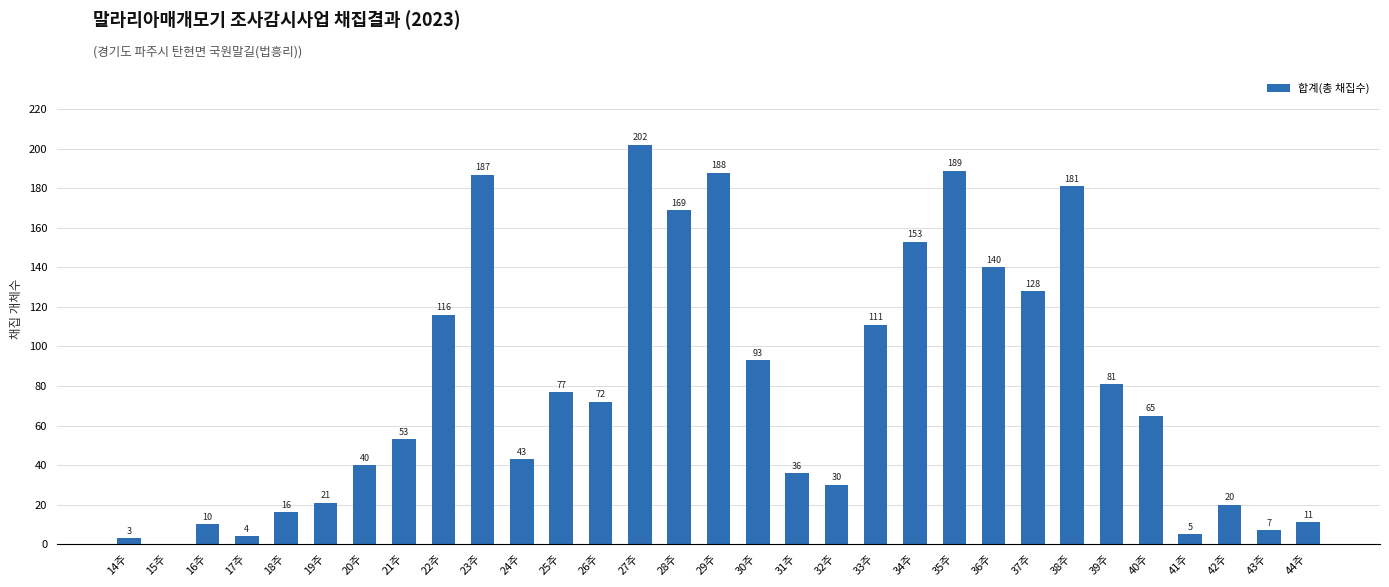

The chart shows a value of 16 at 18주. True or false?

True